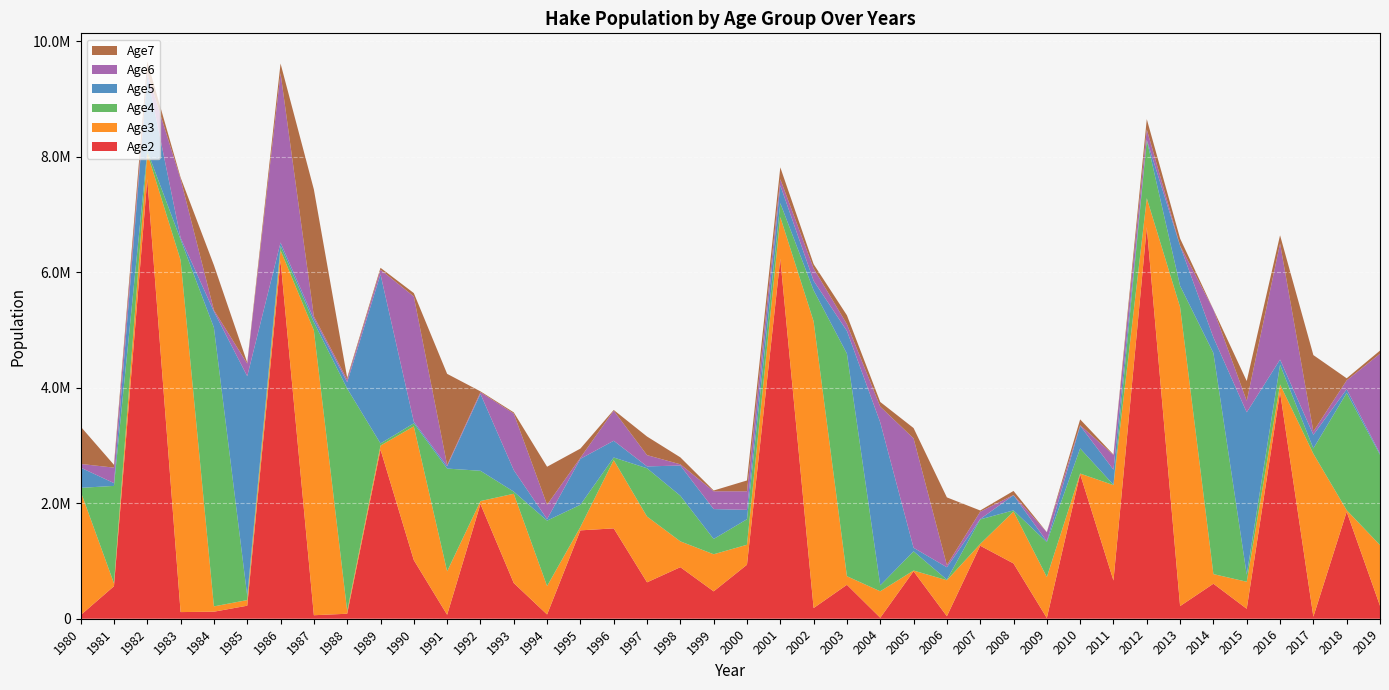

Reading right to left, what are all the values shown in this chart?

Age2: 224436.0	1854220.0	35045.1	3925880.0	172090.0	606136.0	218791.0	6782310.0	661831.0	2504730.0	12937.5	957535.0	1264760.0	43496.4	821352.0	16800.5	587771.0	184986.0	6233970.0	935454.0	473998.0	893096.0	630536.0	1564950.0	1530490.0	73175.9	618163.0	1986720.0	68260.5	1014930.0	2930260.0	86458.5	60625.1	6200590.0	225538.0	121729.0	115138.0	7614950.0	563211.0	62617.6
Age3: 1050940.0	25843.3	2822330.0	131924.0	468441.0	166938.0	5177600.0	500961.0	1652320.0	9664.0	709087.0	899029.0	29858.1	623334.0	13244.6	458390.0	148504.0	4966400.0	722597.0	345665.0	642483.0	446881.0	1139610.0	1182680.0	58450.8	492539.0	1546320.0	51135.0	752908.0	2317010.0	68165.1	48131.3	4933190.0	180243.0	97623.6	92153.2	6095660.0	449422.0	49922.4	2142390.0
Age4: 1564420.0	2031240.0	92591.8	342759.0	122424.0	3828800.0	368460.0	1006240.0	6599.6	435533.0	604020.0	20231.5	425784.0	9522.2	332815.0	103181.0	3854850.0	537034.0	241148.0	442316.0	264715.0	790050.0	835799.0	44775.9	385190.0	1133430.0	37030.6	524490.0	1779630.0	52750.8	37182.2	3852040.0	141332.0	77193.9	73179.3	4828020.0	355772.0	39286.6	1687410.0	61915.4
Age5: 22191.7	64118.3	235718.0	88174.7	2812000.0	269231.0	693775.0	4531.4	260574.0	392234.0	14277.0	262243.0	6284.5	215264.0	61699.8	2821530.0	393620.0	164859.0	308179.0	162545.0	518015.0	523037.0	32413.7	290152.0	795680.0	26498.6	372221.0	1332150.0	39910.5	28290.1	2929090.0	108935.0	59847.6	57391.6	3804320.0	279494.0	30829.2	1313470.0	48310.3	350165.0
Age6: 1727720.0	152467.0	58123.9	2009550.0	197716.0	484217.0	3093.7	180194.0	255045.0	9800.6	157192.0	3718.4	126640.0	36644.4	1894380.0	273594.0	116905.0	214004.0	107528.0	321421.0	308448.0	21439.9	195036.0	521595.0	18048.4	248143.0	979617.0	28658.5	20999.0	2168880.0	80297.6	45062.7	43558.3	2934160.0	217492.0	23862.2	1015870.0	36943.4	268000.0	63953.9
Age7: 54326.7	36173.6	1322290.0	142693.0	343454.0	2058.7	122976.0	178416.0	6618.2	100454.0	2133.9	70401.6	21572.4	1173340.0	178998.0	80747.0	153403.0	73516.8	203808.0	187530.0	13034.0	120355.0	322101.0	11512.7	158909.0	658599.0	20355.5	14883.6	1579460.0	57967.8	32622.8	32249.2	2196230.0	166266.0	18356.0	778083.0	28214.9	201663.0	48463.4	646722.0